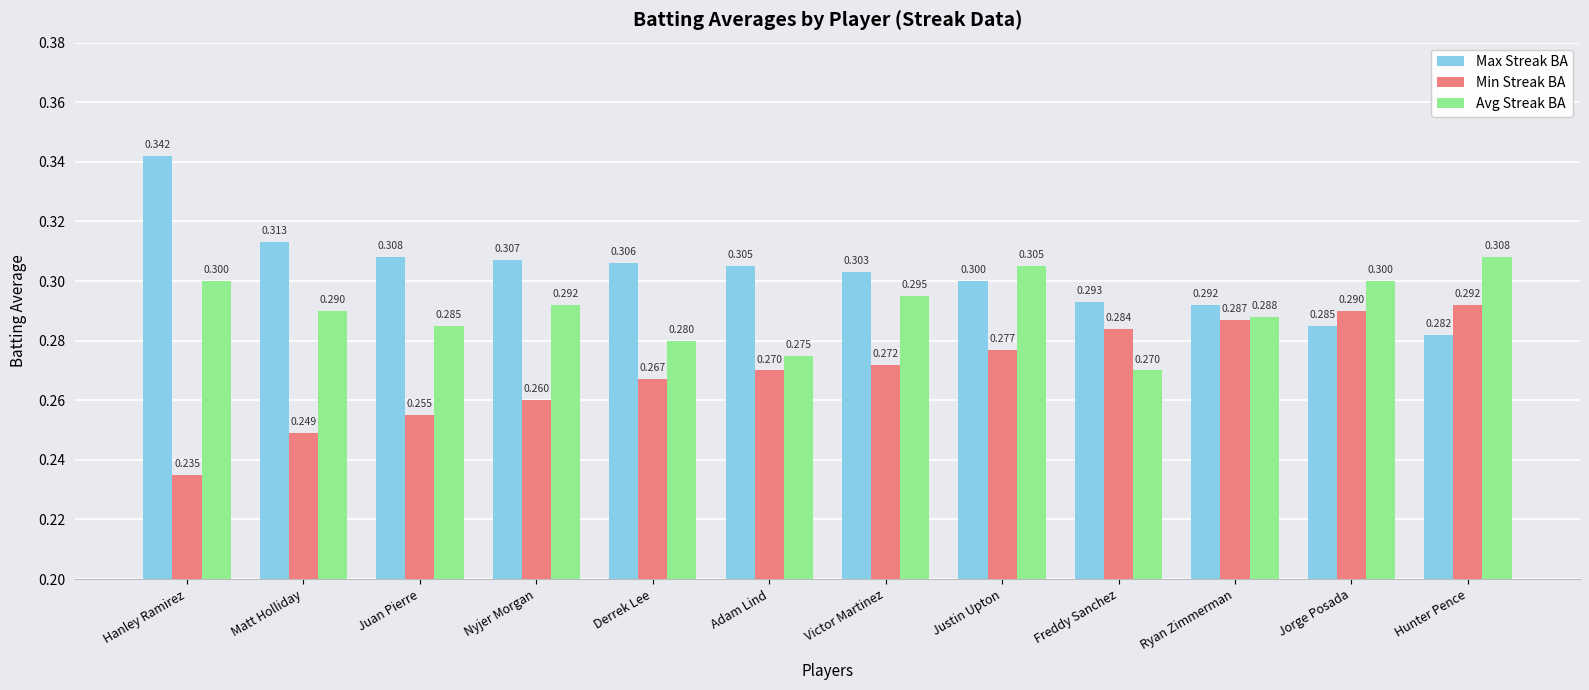

Which series has the widest spread of values?

Max Streak BA